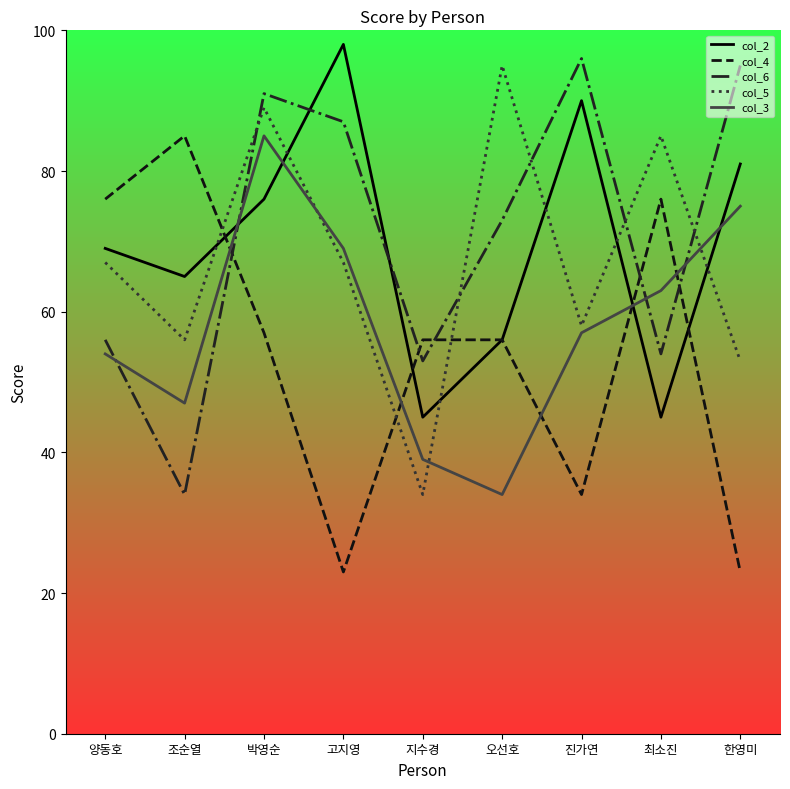

Which category has the highest value across all series?

고지영